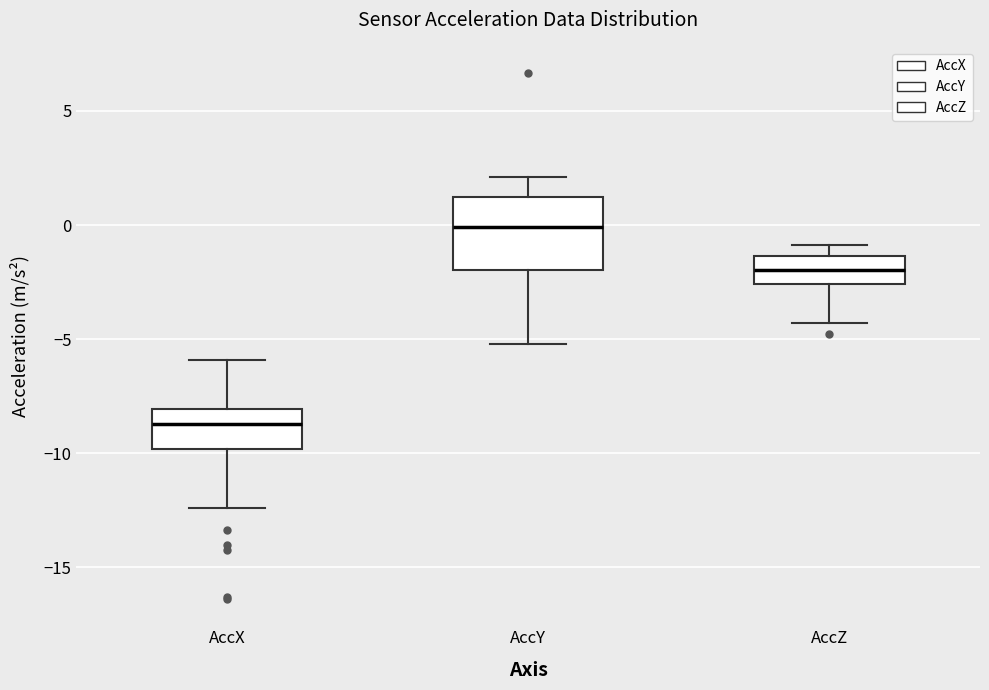

Reading left to right, read every box against the y-axis: the position of its median line, the range the box covers, and the ends of its whiskers. The values are not printed on the chart, so give them approximately, as read against the axis.

AccX: median -8.5, box -10.0 to -8.0, whiskers -12.5 to -6.0
AccY: median 0.0, box -2.0 to 1.0, whiskers -5.0 to 2.0
AccZ: median -2.0, box -2.5 to -1.5, whiskers -4.5 to -1.0